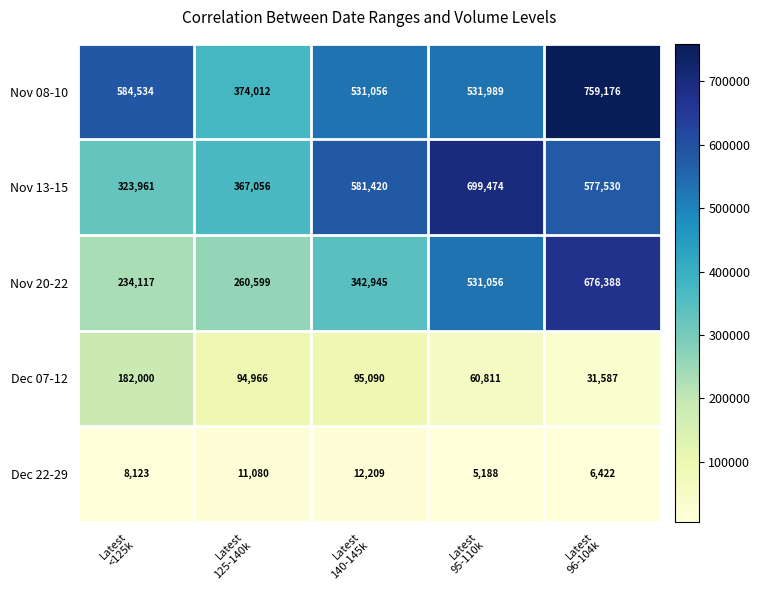

Which series has the largest total across all categories?

Nov 08-10